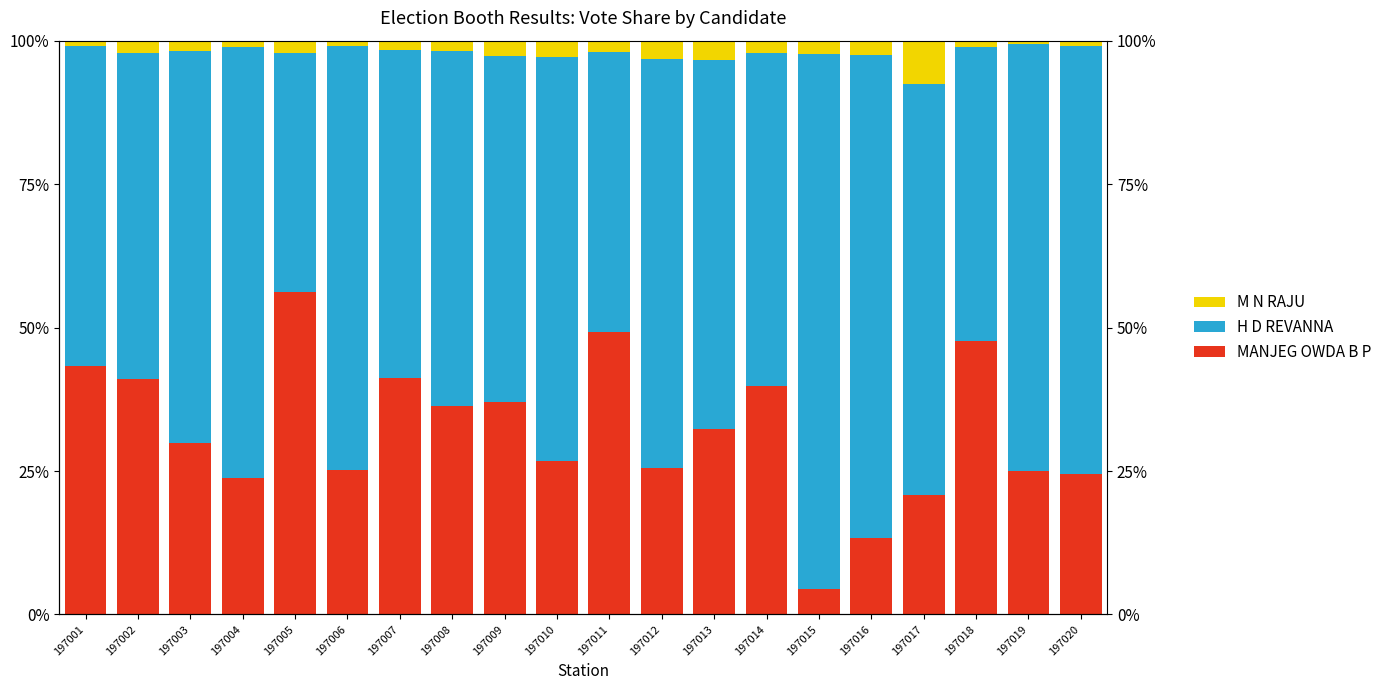

What value does the H D REVANNA series have at 197020?

74.7